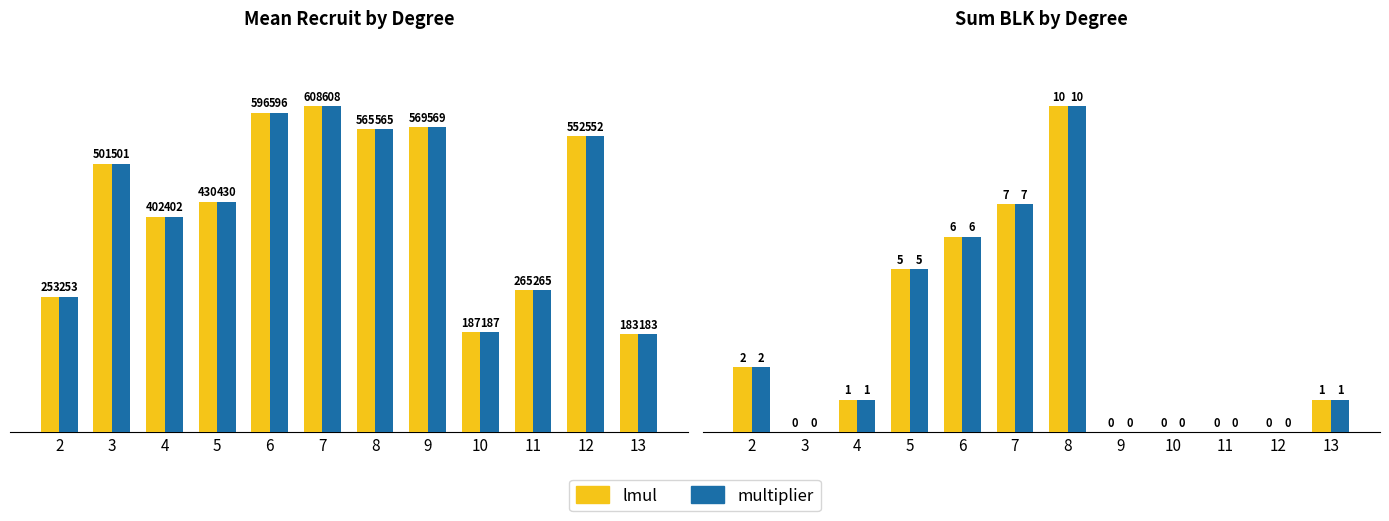

What is the approximate value of recruit / blk (lmul) at 6, to the nearest 5?

5